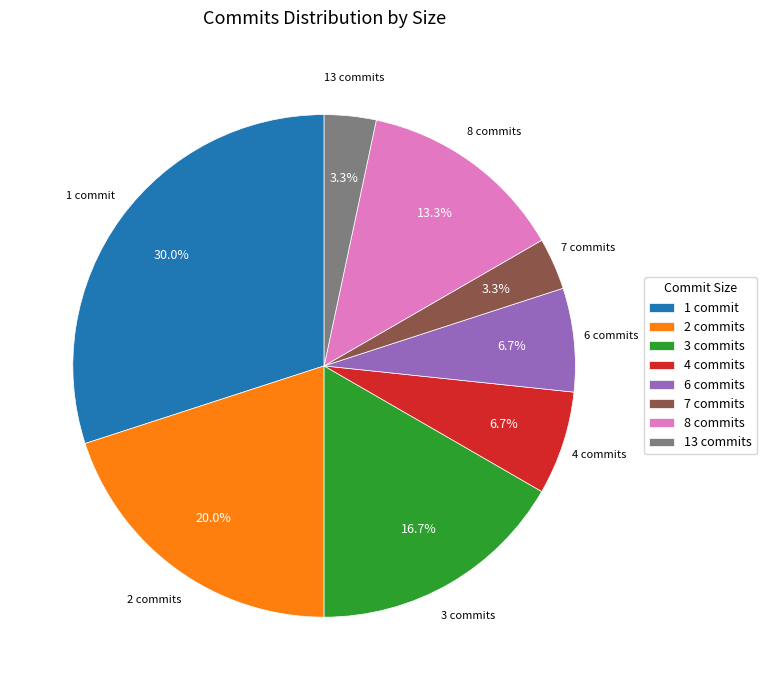

Which slice is the largest?

1 commit